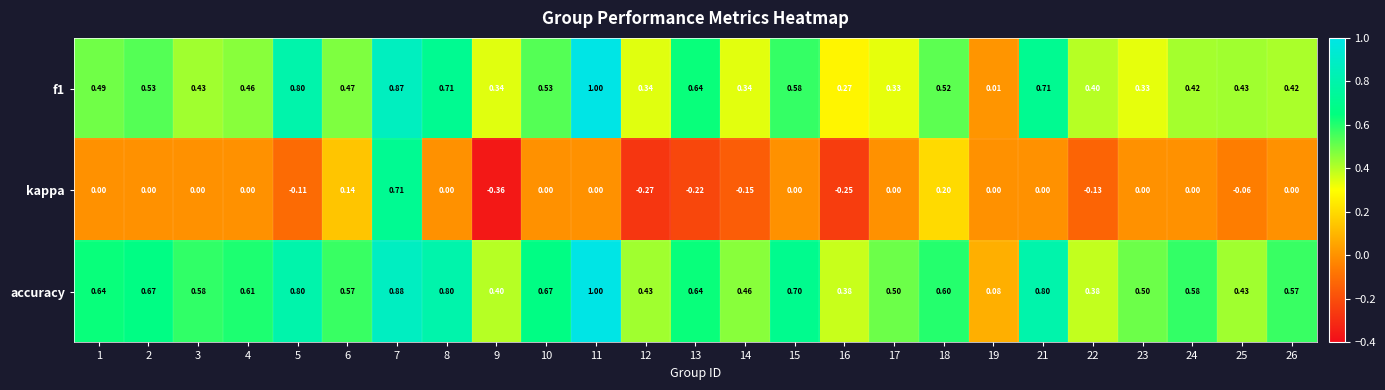

Is the value of accuracy at 5 greater than the value of f1 at 19?

Yes